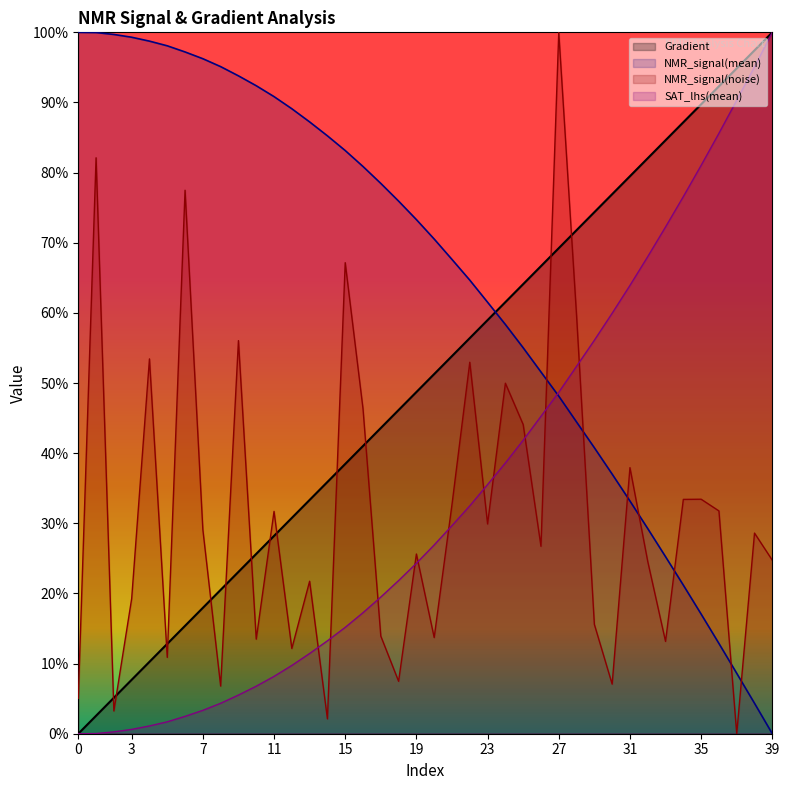

How many lines are shown in the chart?

4